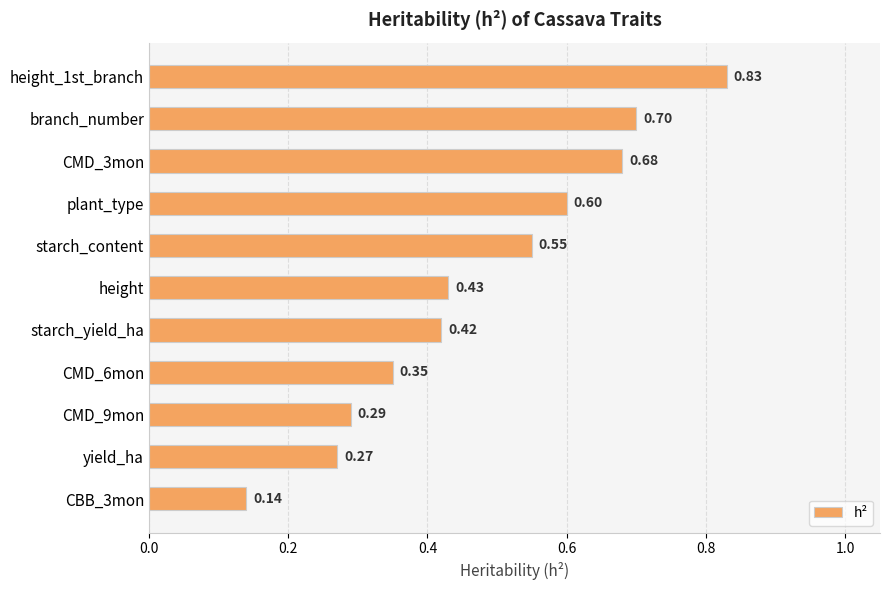

What is the label of the 2nd bar from the top?

branch_number